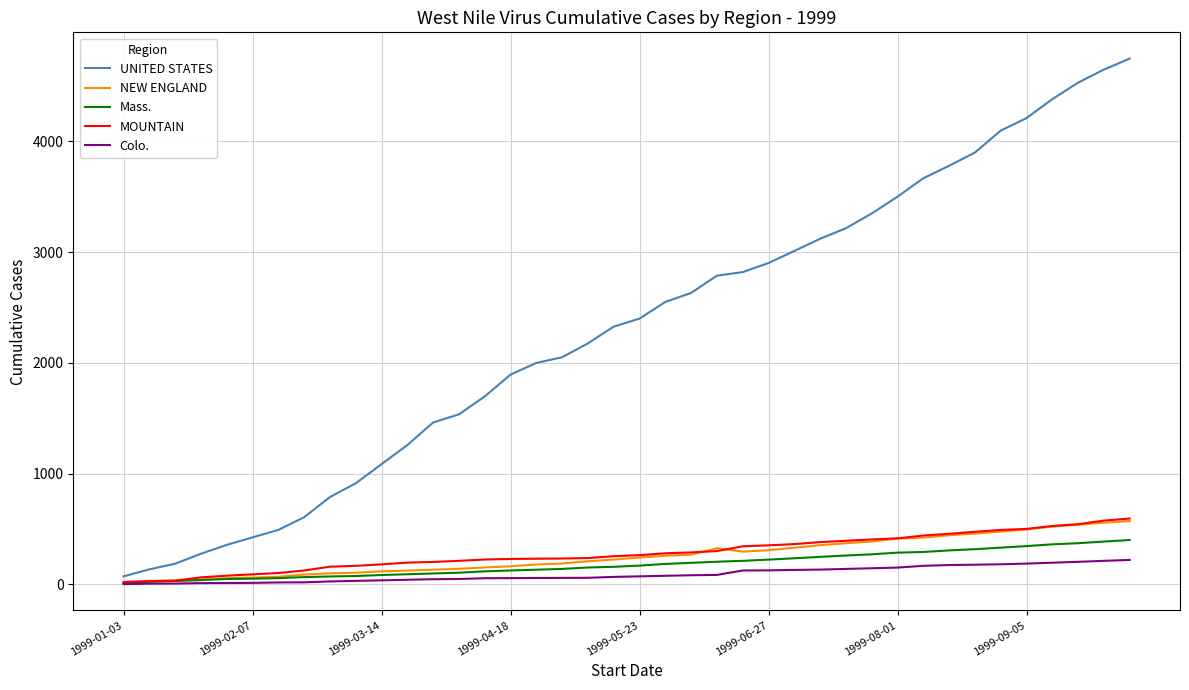

Which series has the largest range (max minus min)?

UNITED STATES